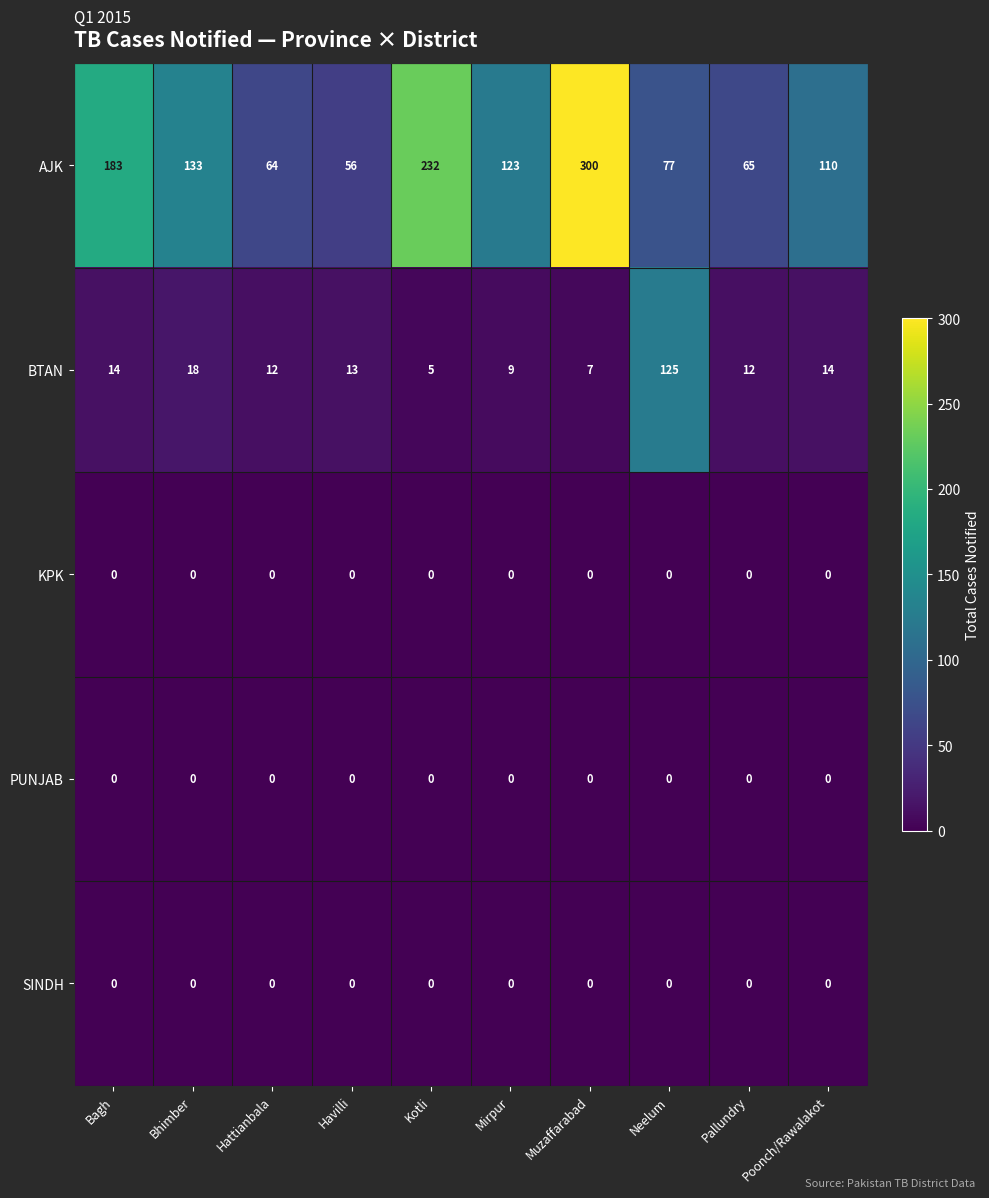

At how many categories does at least one series exceed 234?

1